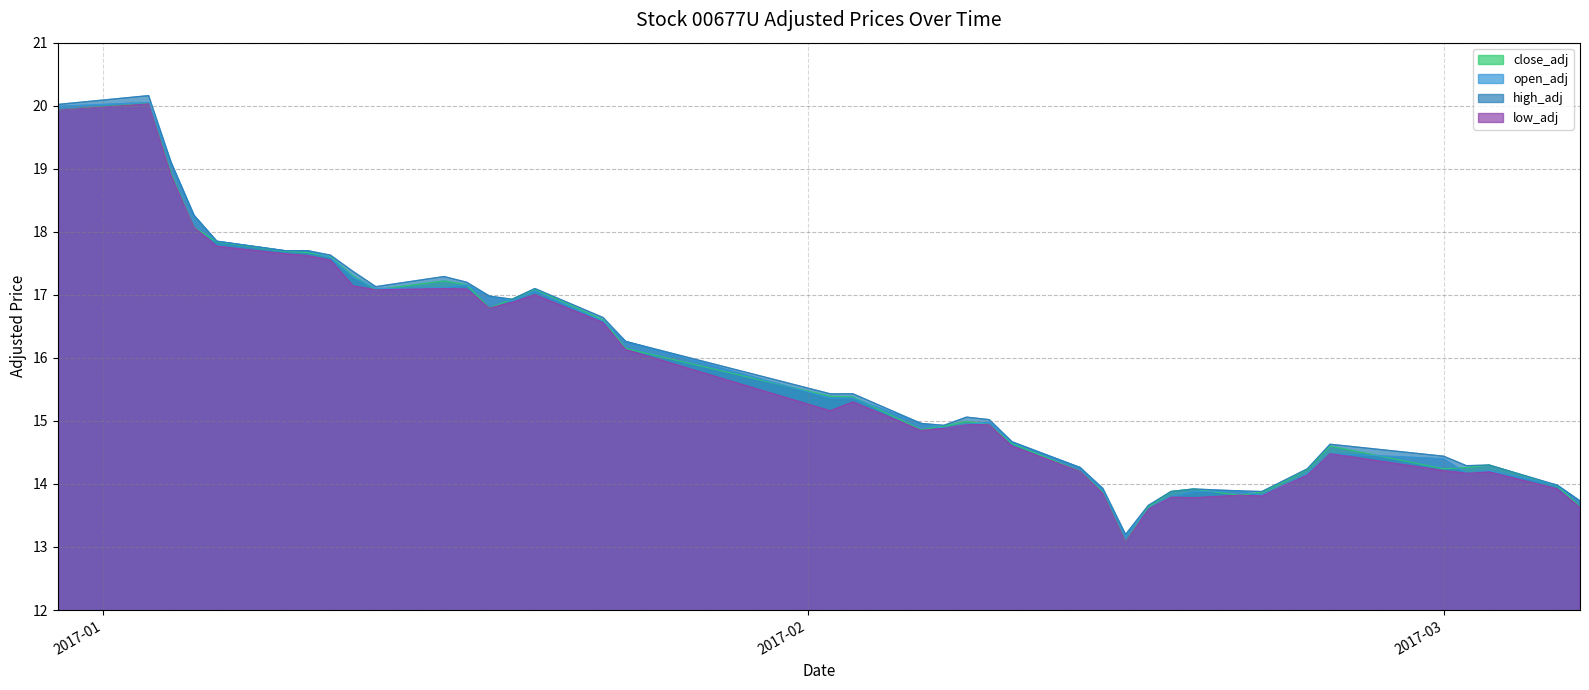

In high_adj, how many points are higher than both neighbors (excluding endpoints)?

7